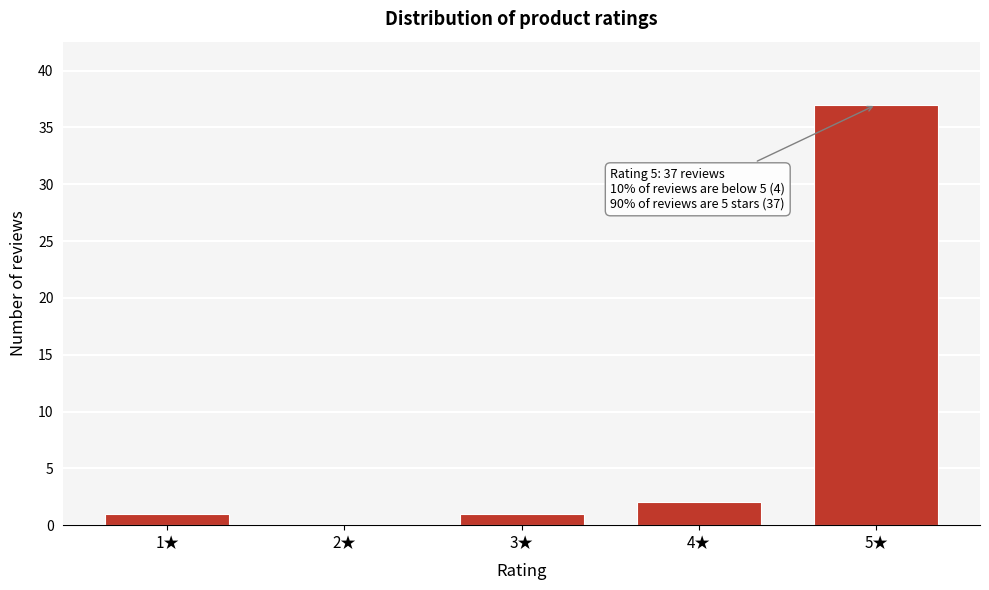

Reading left to right, list all the values displayed in this chart.

1★=1	2★=0	3★=1	4★=2	5★=37